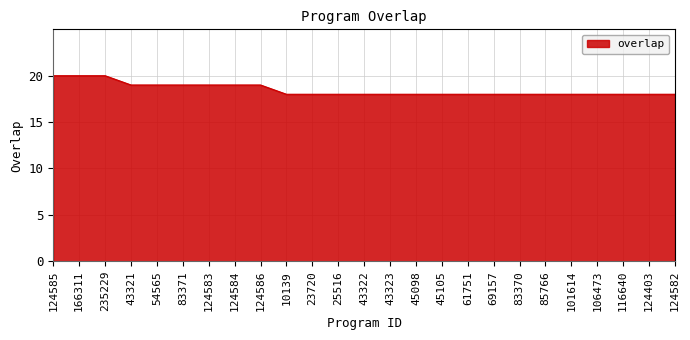

Which has a higher value, 23720 or 124585?

124585